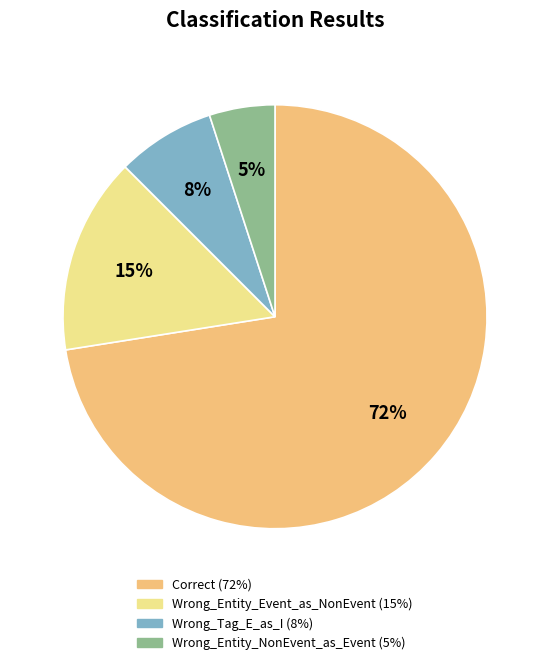

Is it true that Correct is 72% of the pie?

True